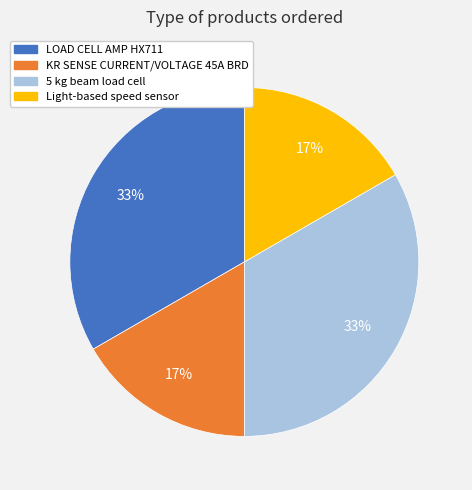

Count the number of slices in the pie.

4